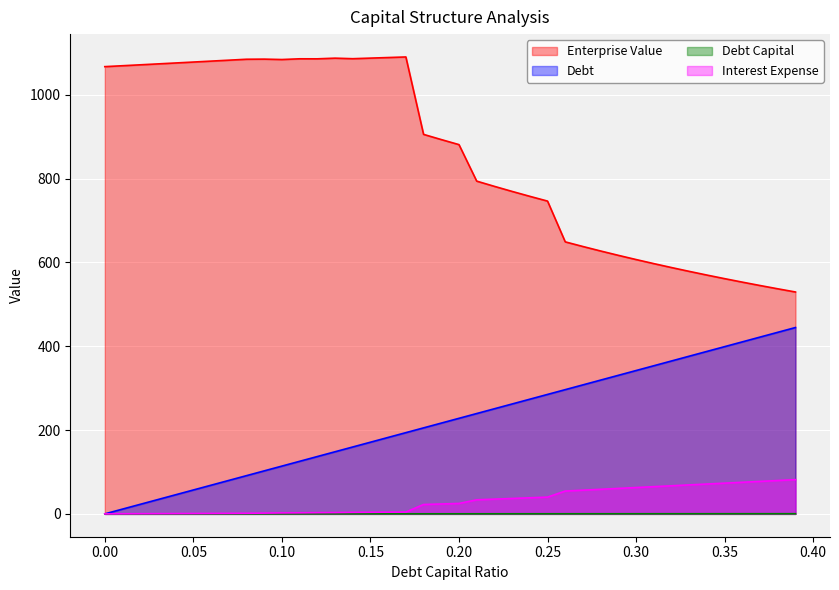

Where does the debt_capital series first go above 227?

0.2